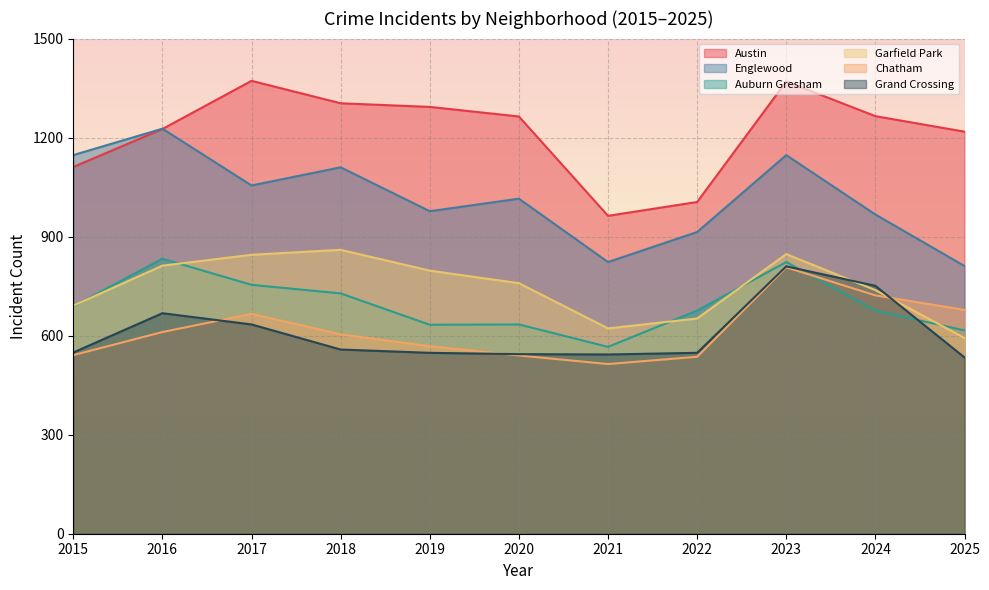

What is the average value of the Auburn Gresham series?

693